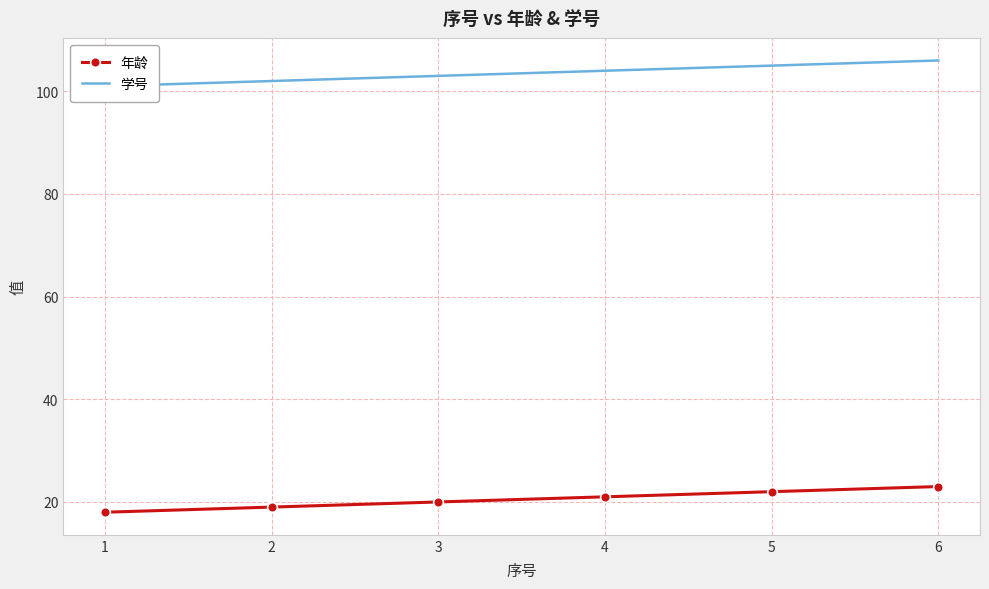

How many distinct data groups are displayed?

2